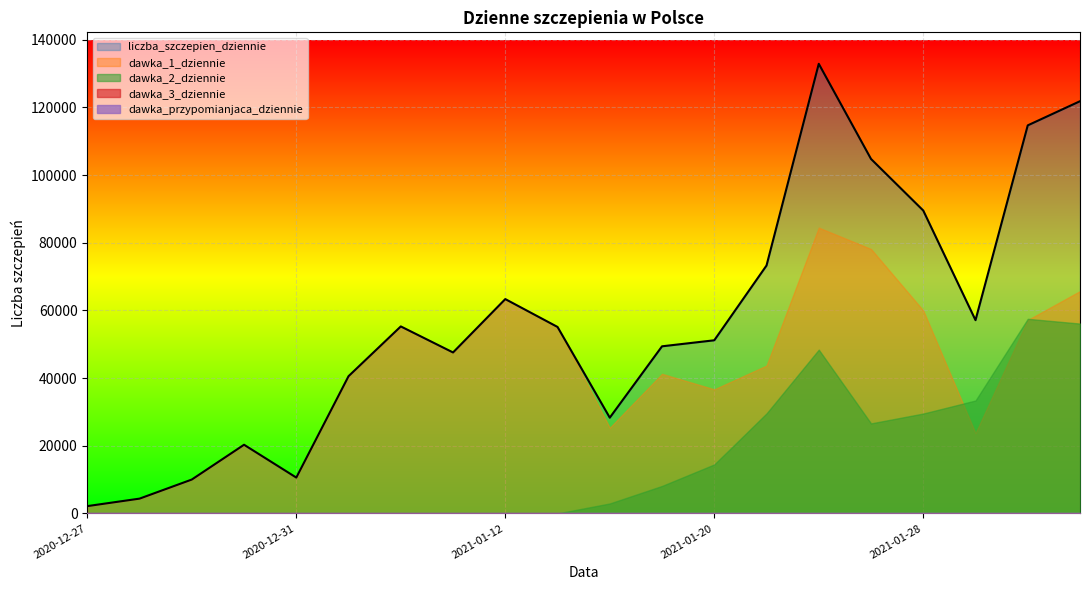

Which series has the widest spread of values?

liczba_szczepien_dziennie